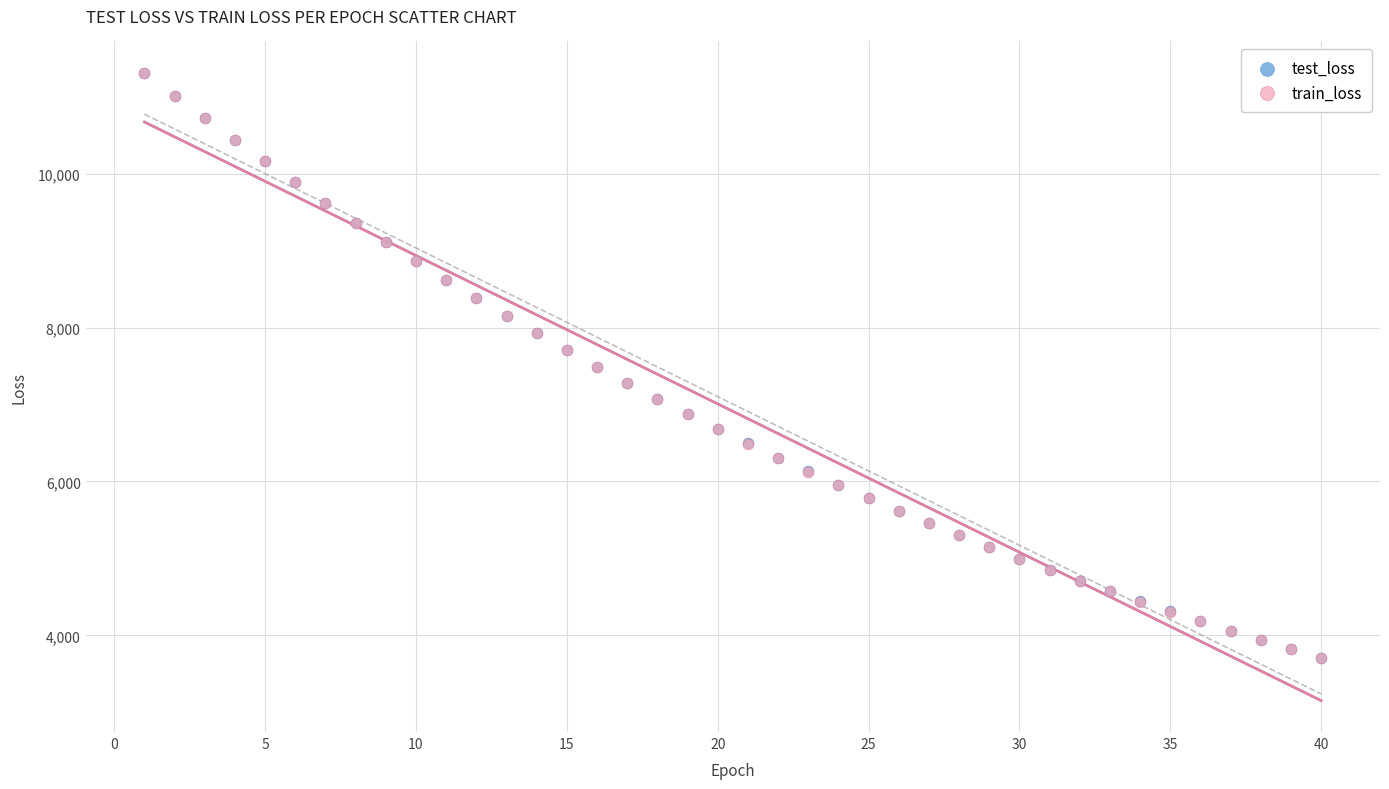

What are all the series names shown in the legend?

test_loss, train_loss